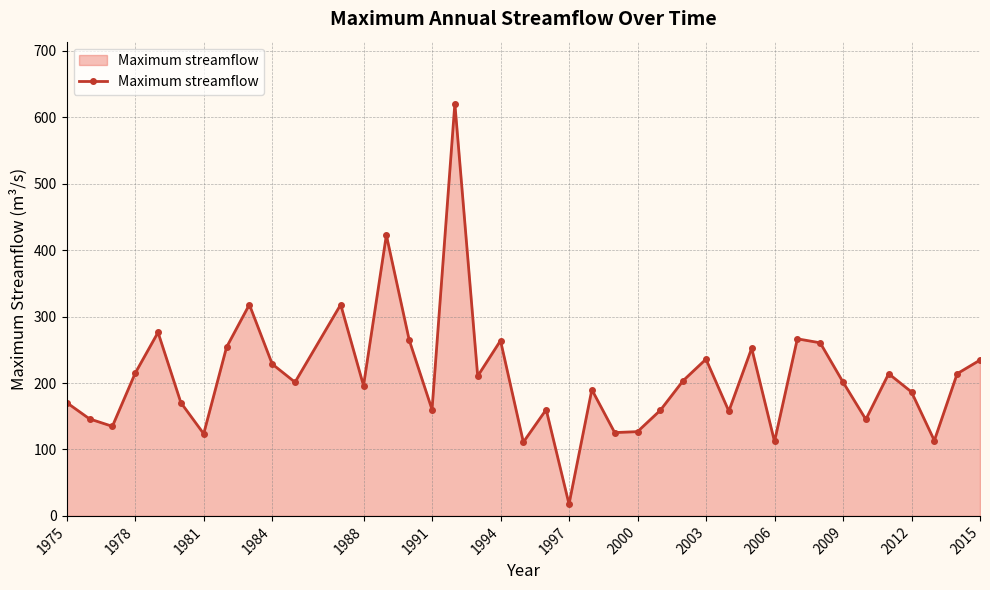

What is the sum of all values?

8381.8